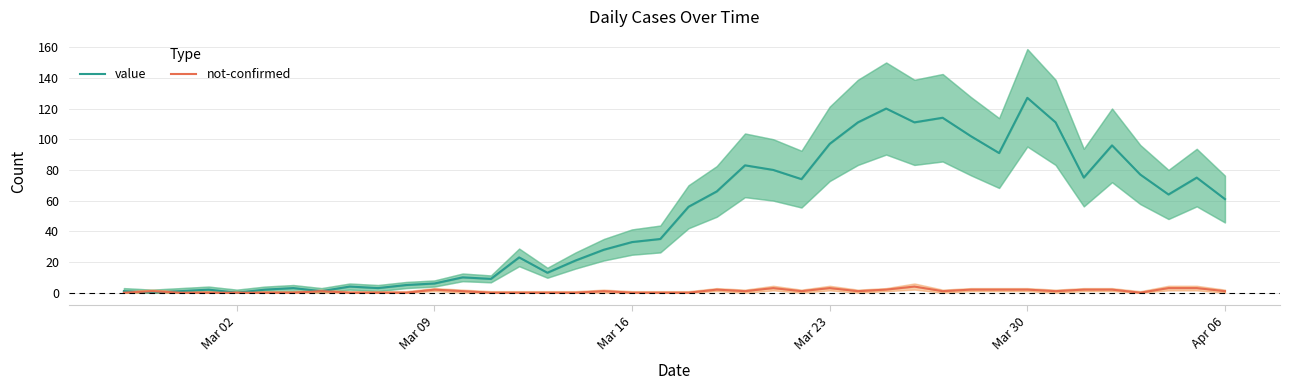

How many data points in not-confirmed are less than 1?

17